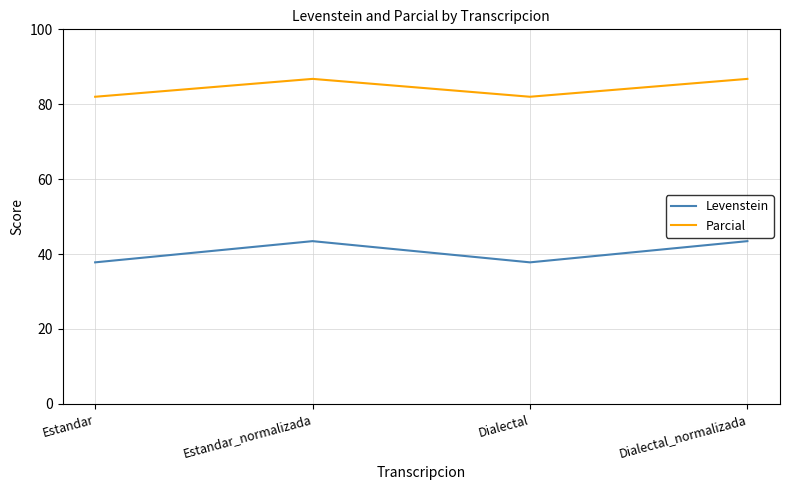

Which series has the largest range (max minus min)?

Levenstein